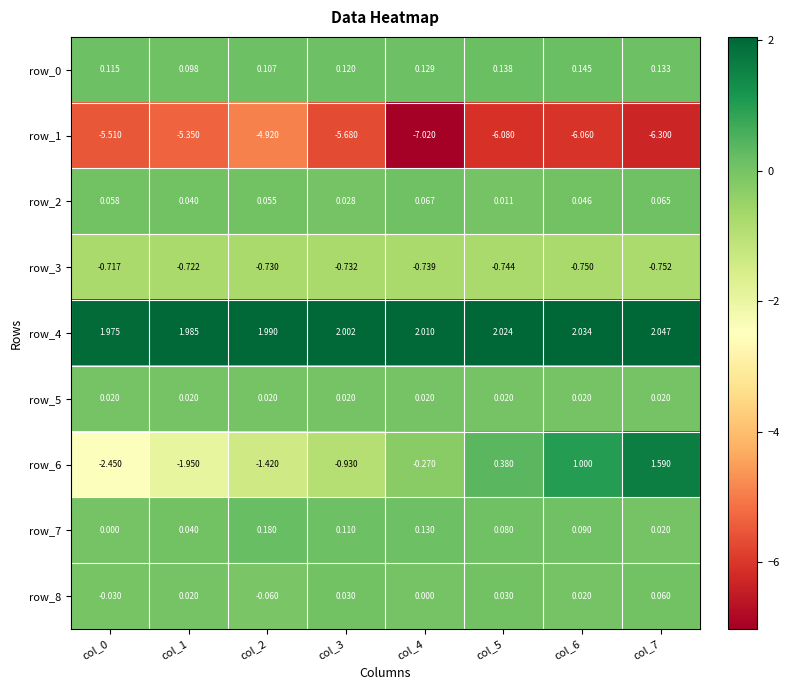

Which series has the largest total across all categories?

row_4